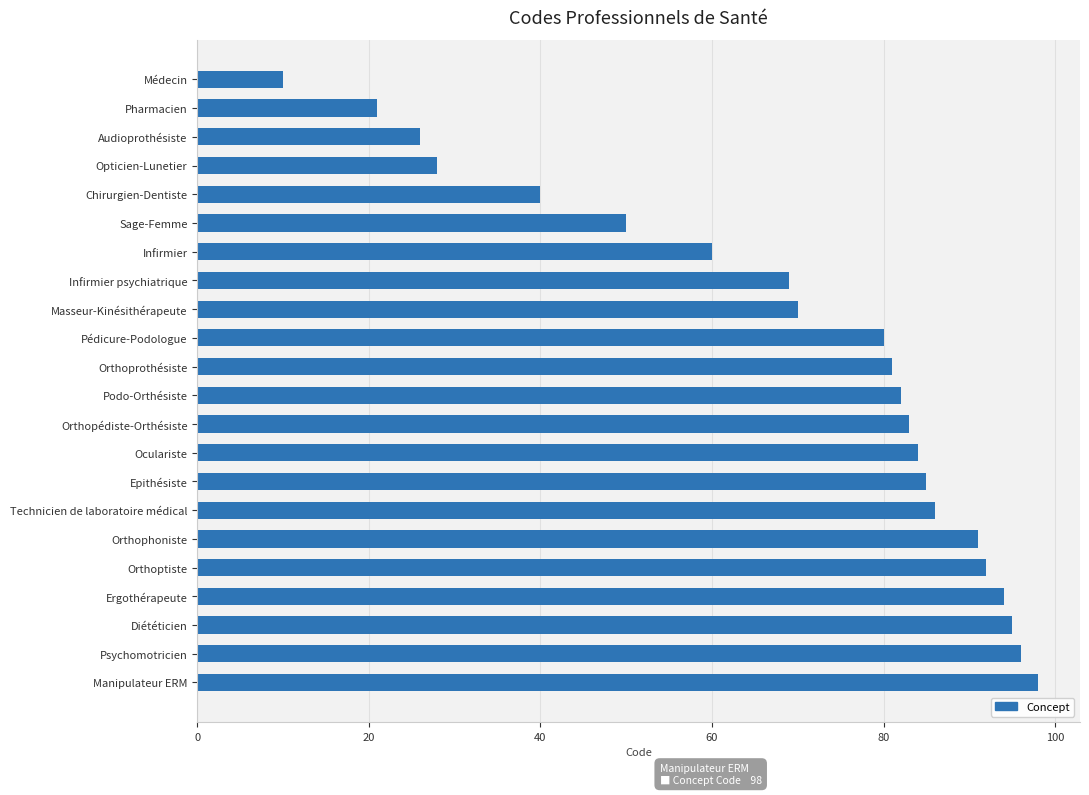

Where is the data nearest to the value 54?

Sage-Femme